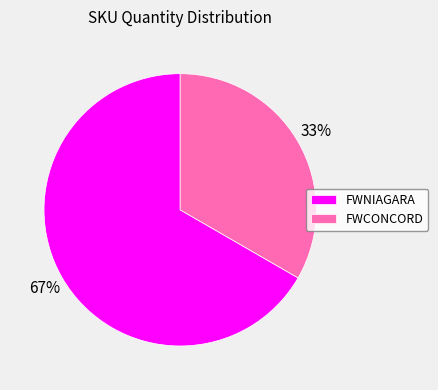

To the nearest percent, what is the average slice percentage?

50%